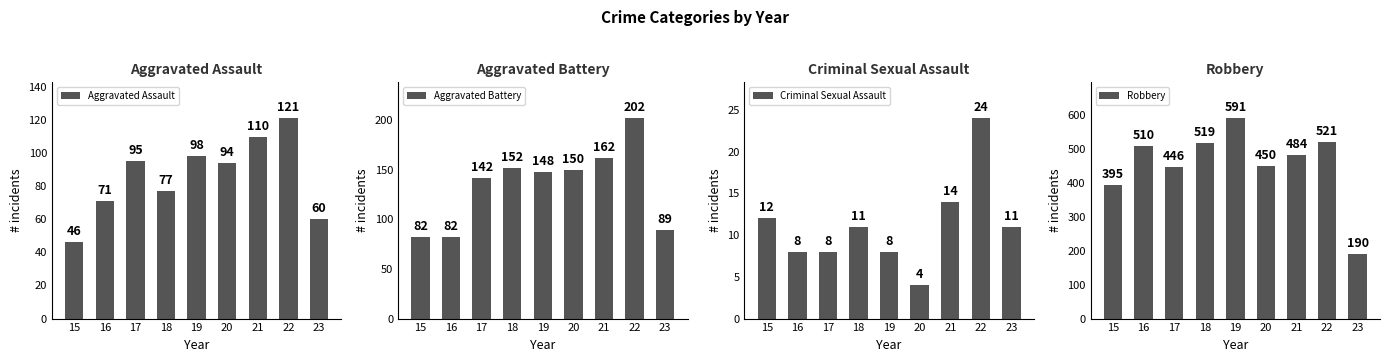

Reading left to right, what are all the values shown in this chart?

Aggravated Assault: 46	71	95	77	98	94	110	121	60
Aggravated Battery: 82	82	142	152	148	150	162	202	89
Criminal Sexual Assault: 12	8	8	11	8	4	14	24	11
Robbery: 395	510	446	519	591	450	484	521	190